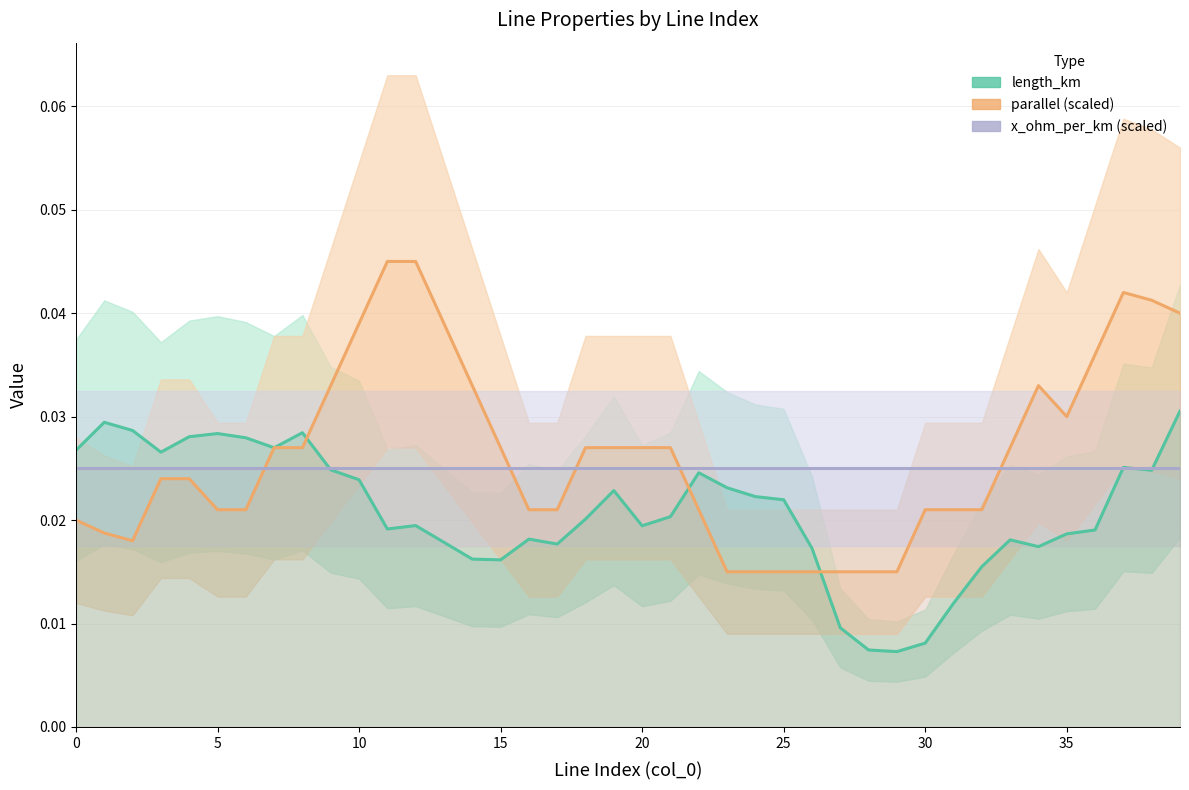

How many intersections are there between length_km and x_ohm_per_km (scaled)?

4